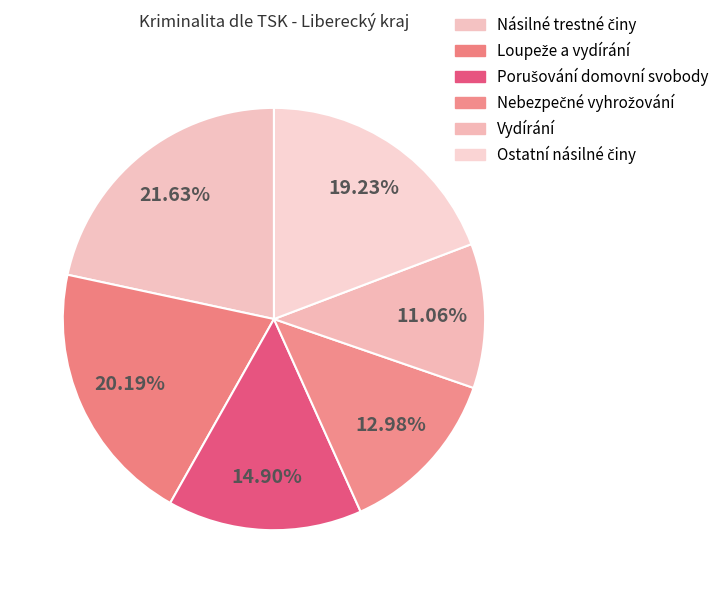

Which slice is the largest?

Násilné trestné činy